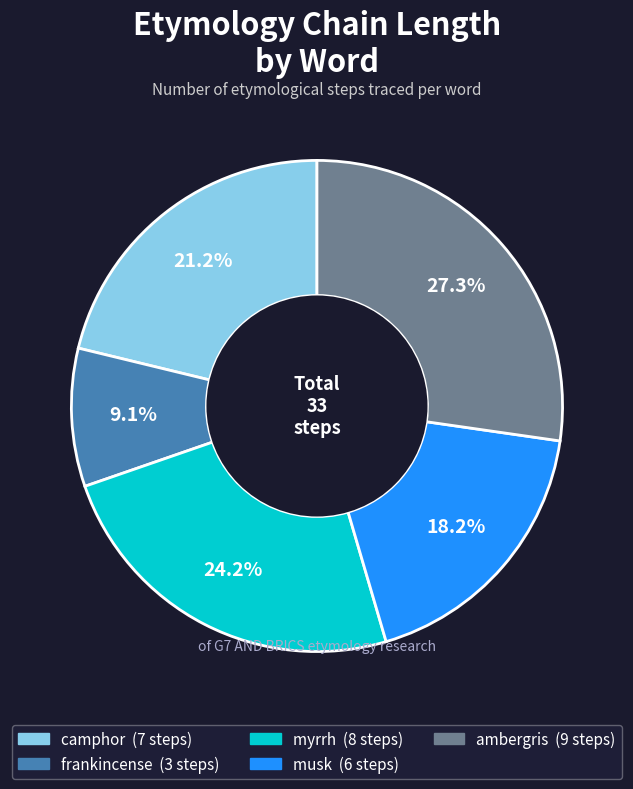

Does camphor represent more than half of the total?

No